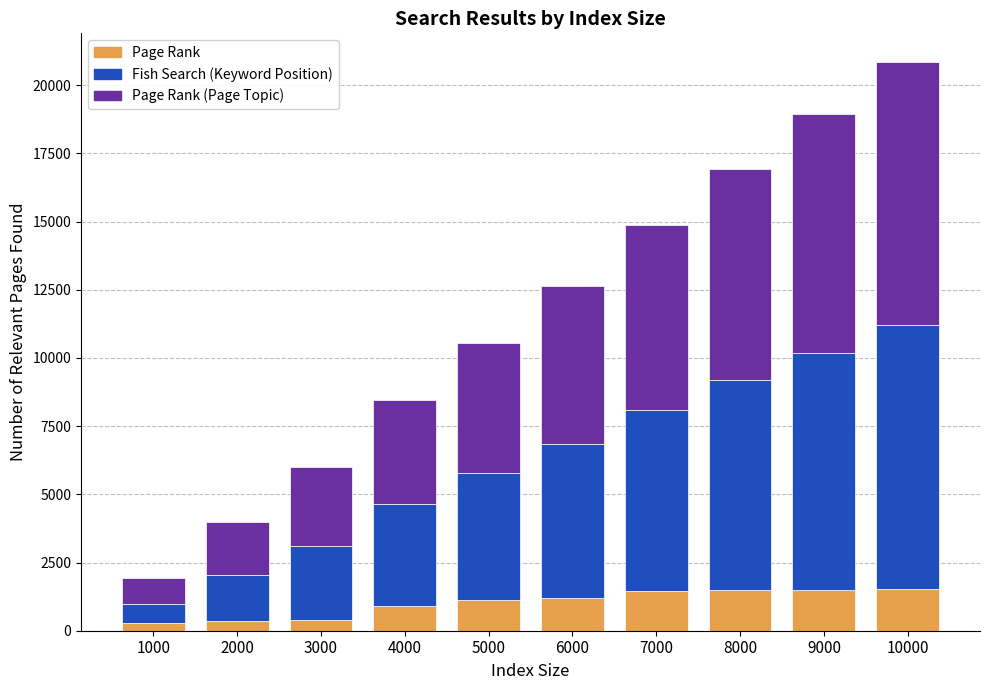

Are the bars grouped side by side (vs. stacked)?

No